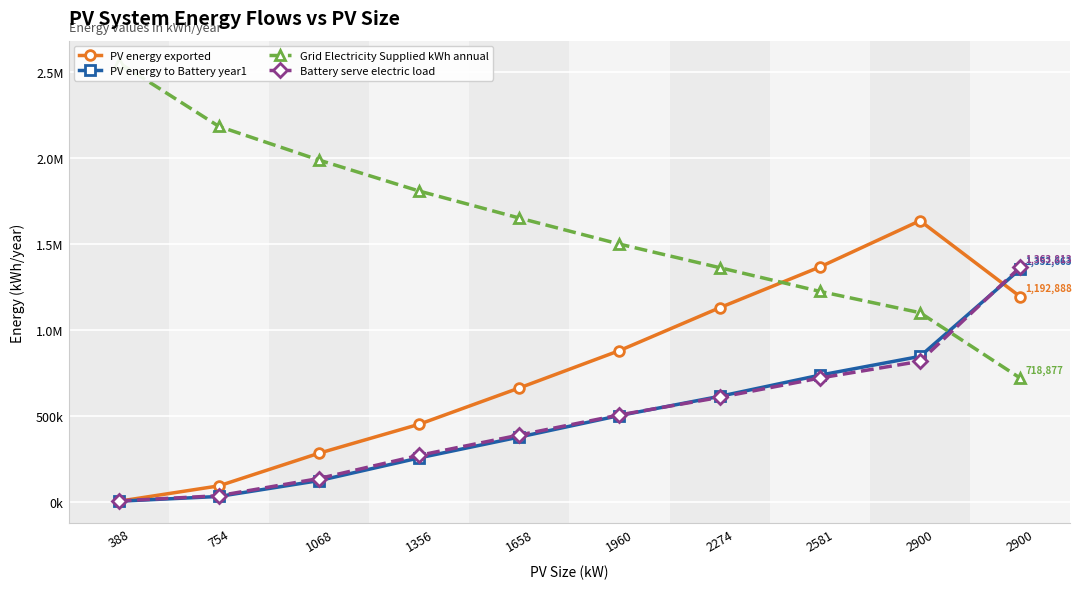

At how many categories does at least one series exceed 1305455?

10